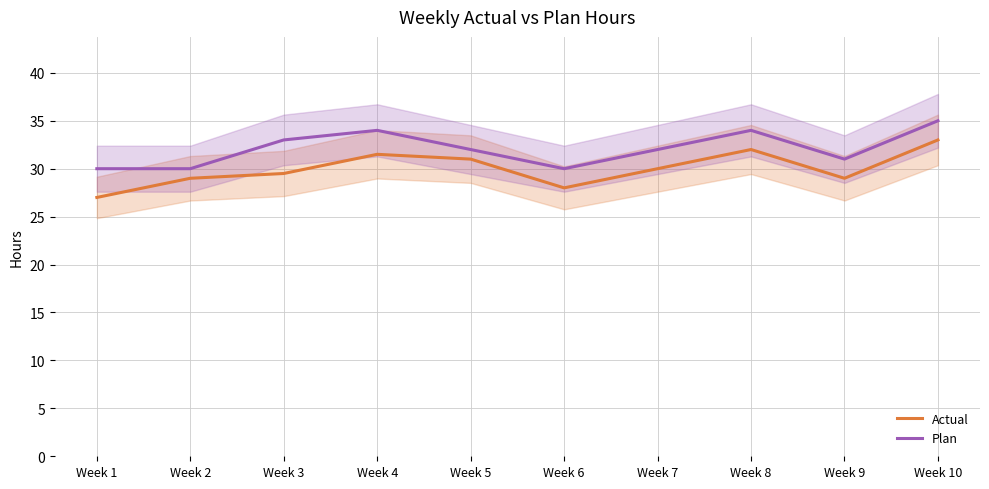

Which series has the largest total across all categories?

Plan